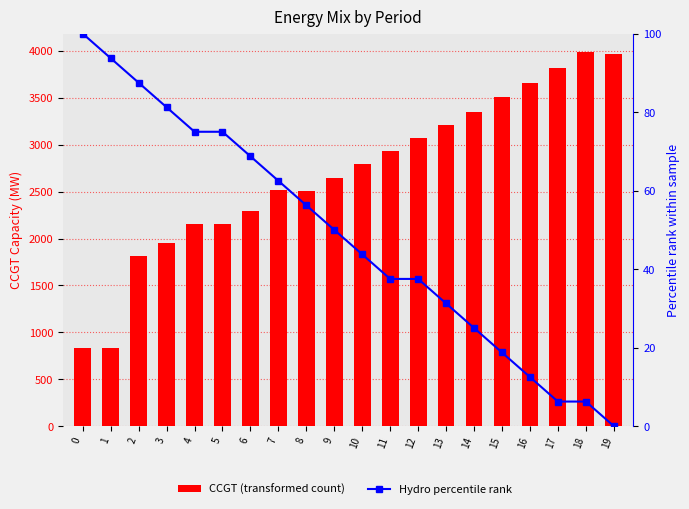

What are all the series names shown in the legend?

CCGT (transformed count), Hydro percentile rank